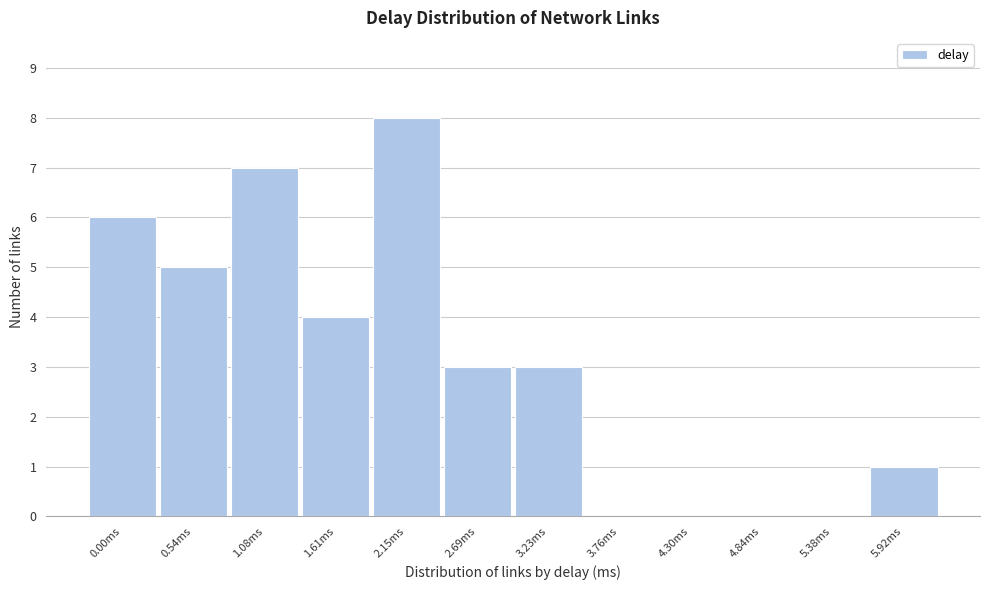

Reading left to right, list all the values displayed in this chart.

0.00ms=6	0.54ms=5	1.08ms=7	1.61ms=4	2.15ms=8	2.69ms=3	3.23ms=3	3.76ms=0	4.30ms=0	4.84ms=0	5.38ms=0	5.92ms=1